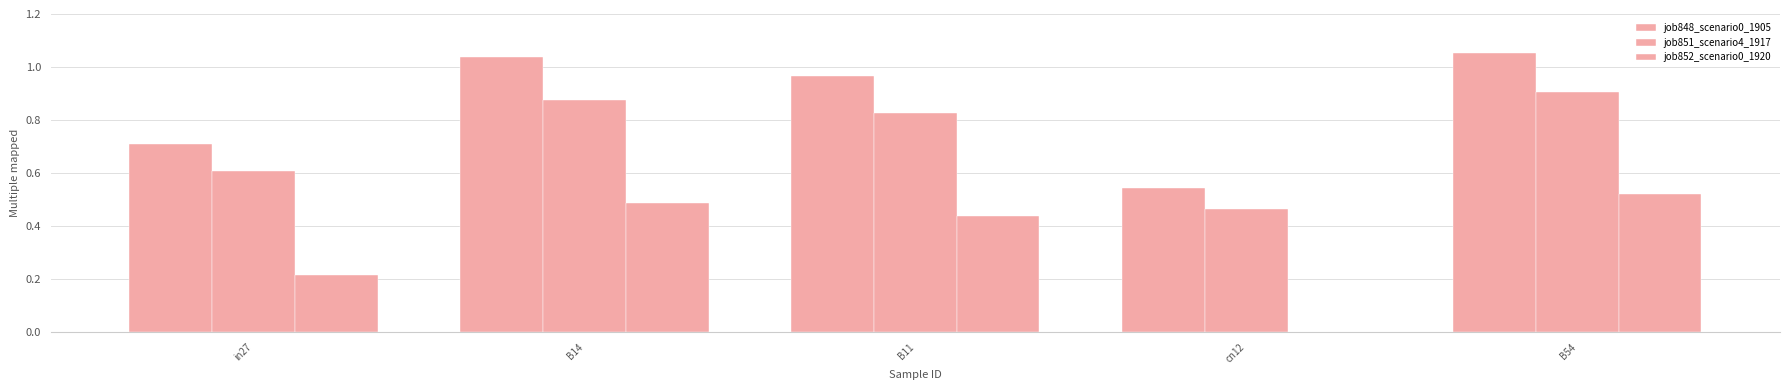

How many distinct data groups are displayed?

3